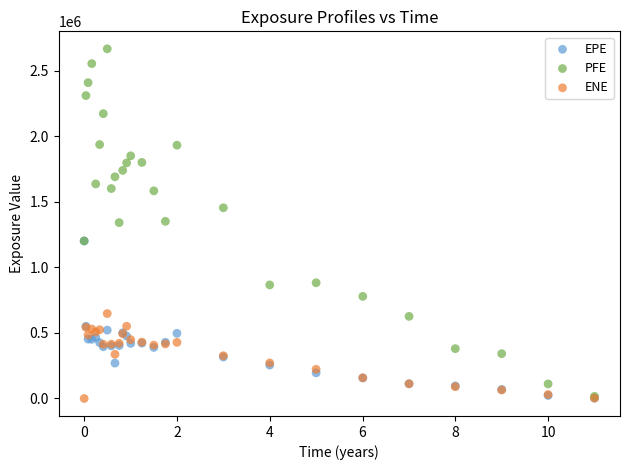

Which series reaches the maximum Y coordinate?

PFE